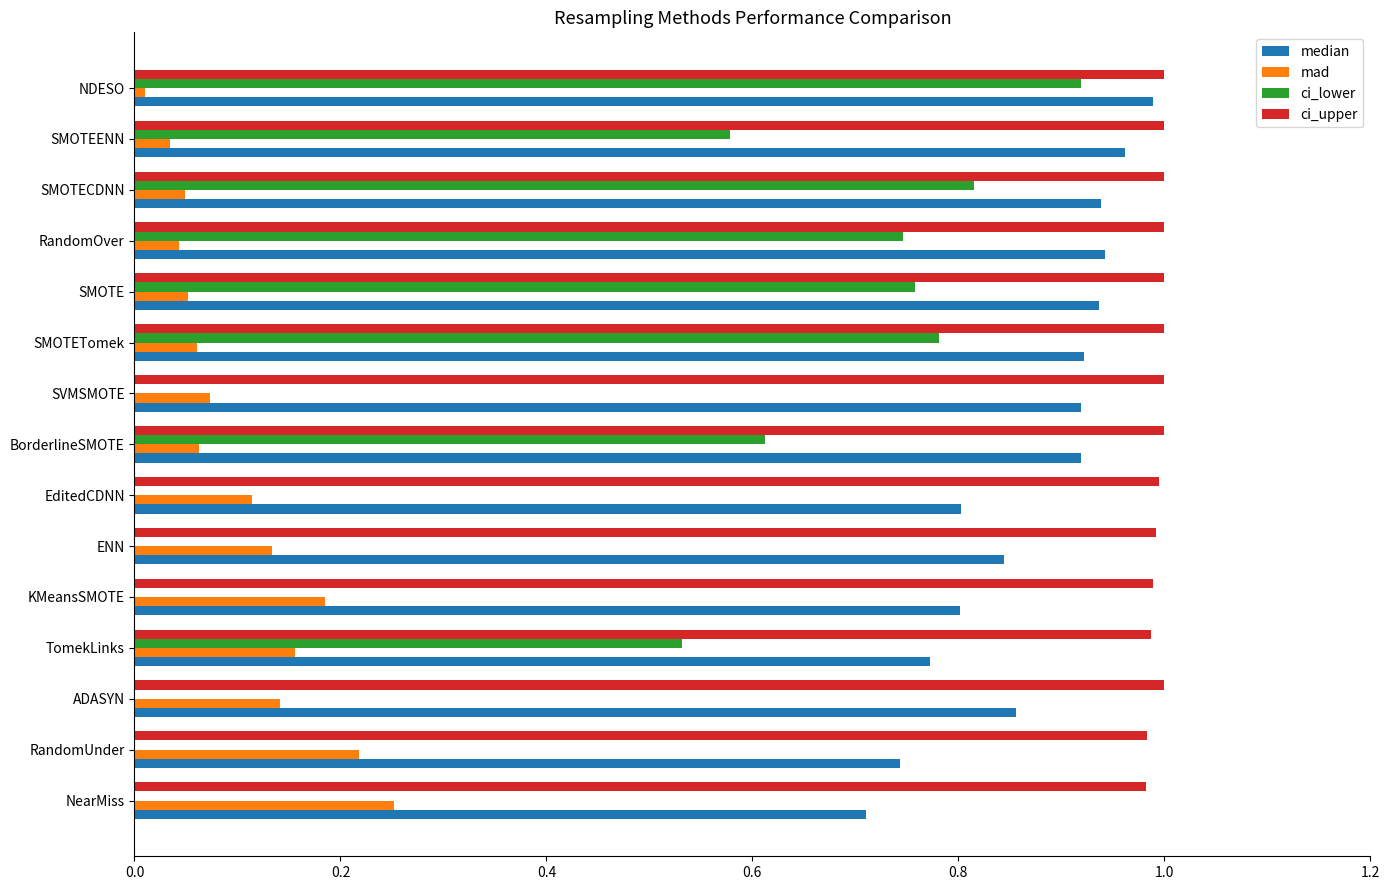

Which series has the largest total across all categories?

ci_upper